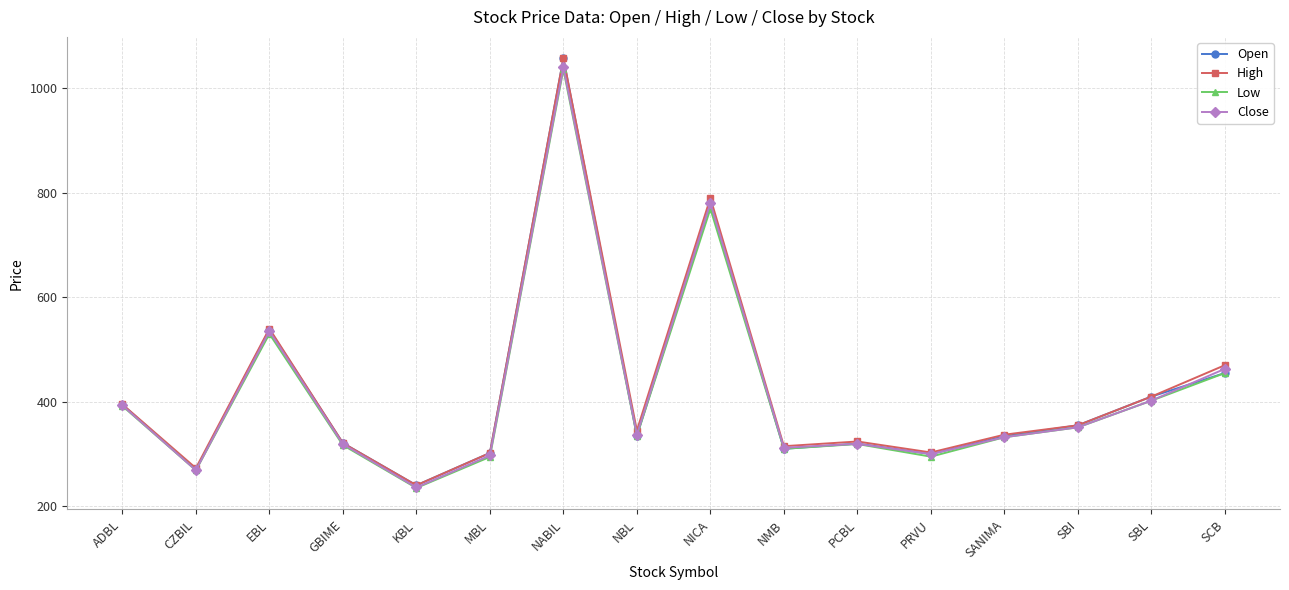

What is the approximate value of Close at SBL?

402.2